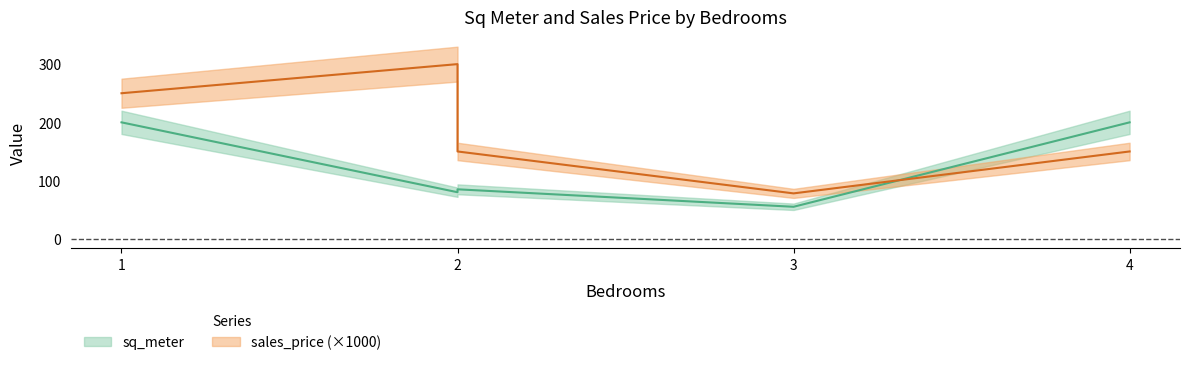

Which label corresponds to the largest value in the chart?

2